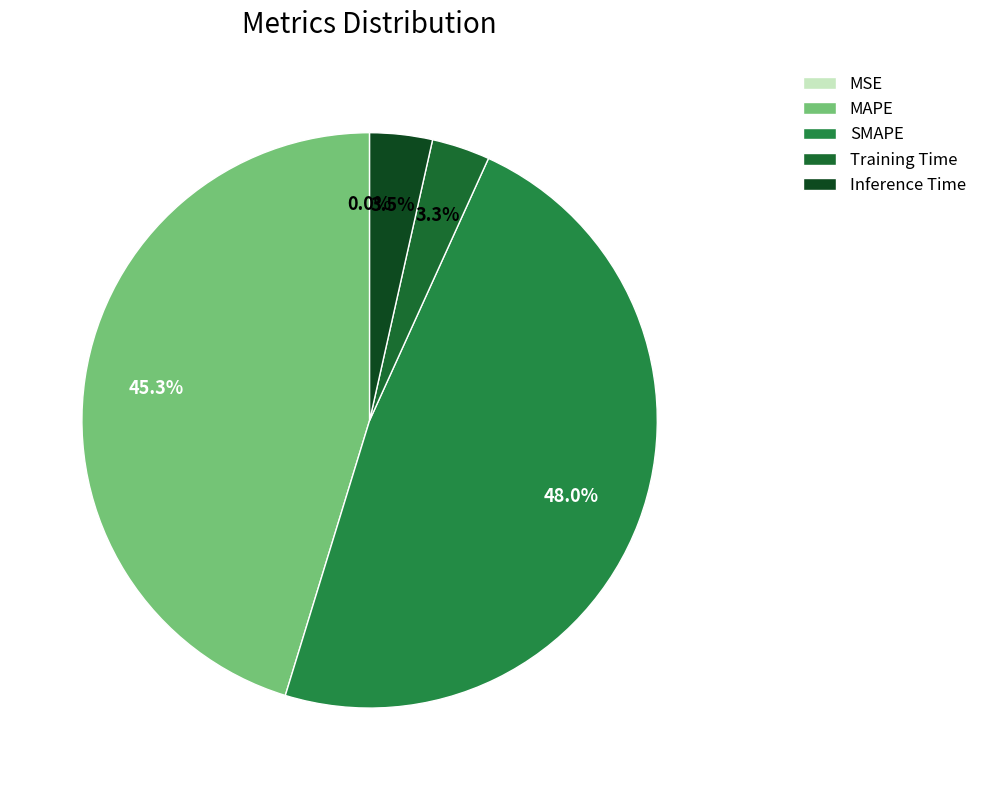

What is the change in value from MSE to SMAPE?

+11.9